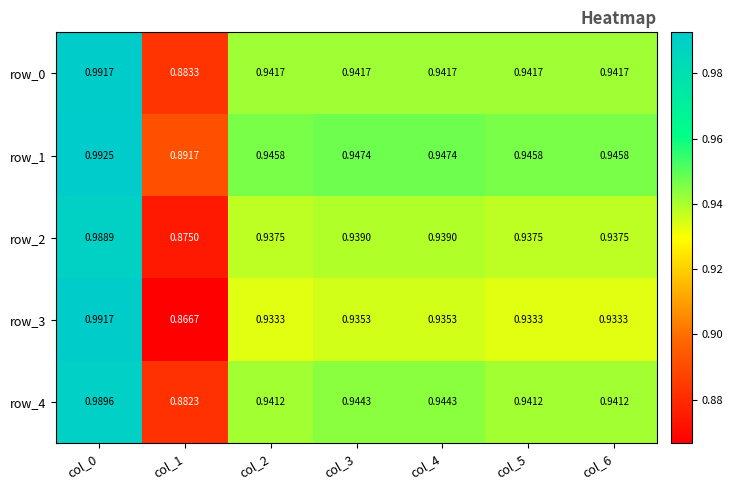

Is it true that row_3 equals 0.3 at col_0?

False